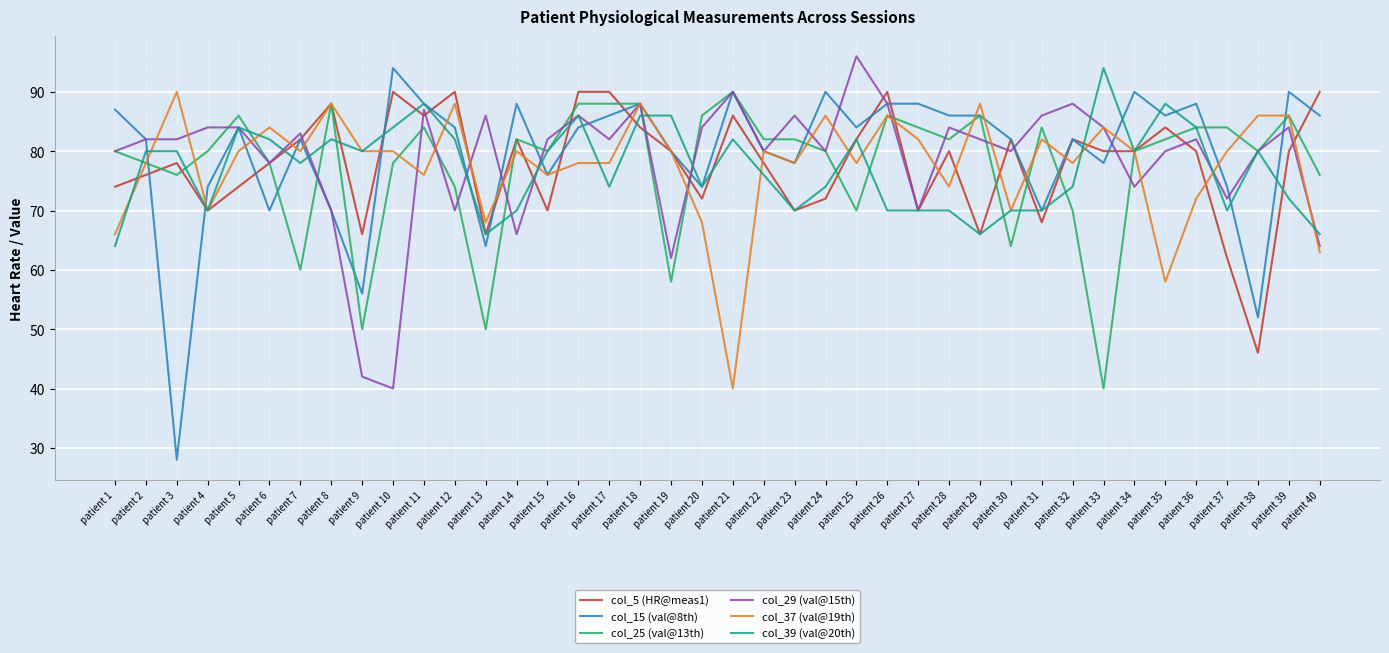

Reading left to right, transcribe all the data shown in this chart.

col_5 (HR@meas1): 74	76	78	70	74	78	82	88	66	90	86	90	66	82	70	90	90	84	80	72	86	78	70	72	82	90	70	80	66	82	68	82	80	80	84	80	62	46	80	90
col_15 (val@8th): 87	82	28	74	84	70	82	70	56	94	88	84	64	88	76	84	86	88	80	74	90	80	78	90	84	88	88	86	86	82	70	82	78	90	86	88	74	52	90	86
col_25 (val@13th): 80	78	76	80	86	78	60	88	50	78	84	74	50	82	80	88	88	88	58	86	90	82	82	80	70	86	84	82	86	64	84	70	40	80	82	84	84	80	86	76
col_29 (val@15th): 80	82	82	84	84	78	83	70	42	40	87	70	86	66	82	86	82	88	62	84	90	80	86	80	96	88	70	84	82	80	86	88	84	74	80	82	72	80	84	64
col_37 (val@19th): 66	78	90	70	80	84	80	88	80	80	76	88	68	80	76	78	78	88	80	68	40	80	78	86	78	86	82	74	88	70	82	78	84	80	58	72	80	86	86	63
col_39 (val@20th): 64	80	80	70	84	82	78	82	80	84	88	82	66	70	80	86	74	86	86	74	82	76	70	74	82	70	70	70	66	70	70	74	94	80	88	84	70	80	72	66